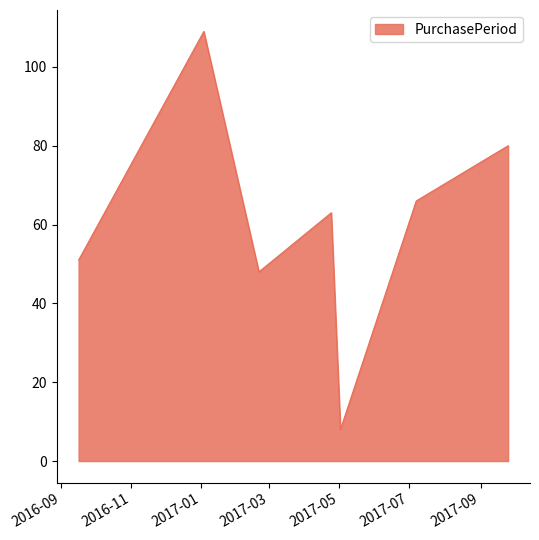

True or false: the data has more than 1 interior local peaks.

True